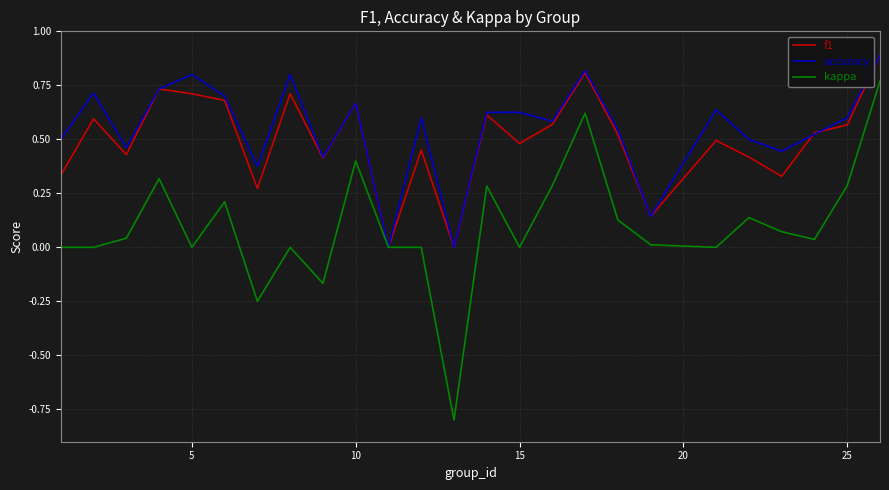

Which series has the widest spread of values?

kappa